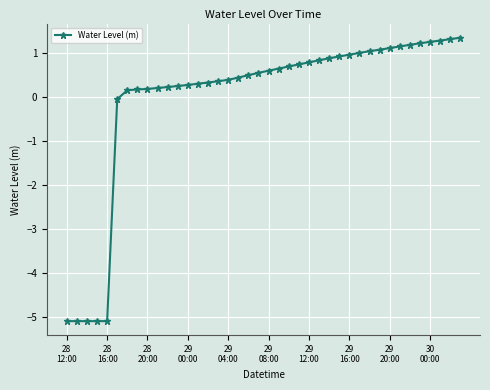

What is the difference between the maximum and minimum values?

6.4